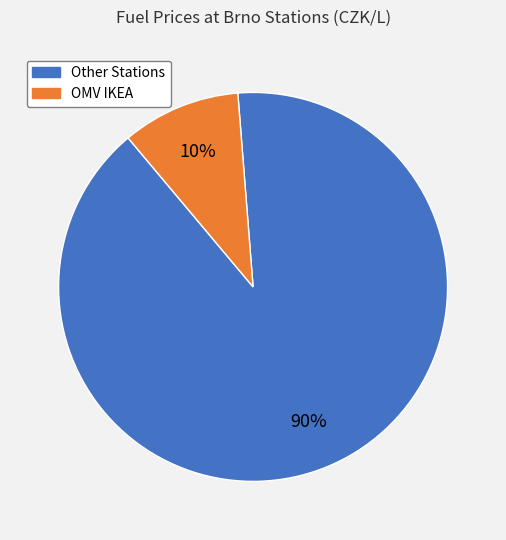

To the nearest percent, what is the difference between the largest and smallest slice percentages?

80%